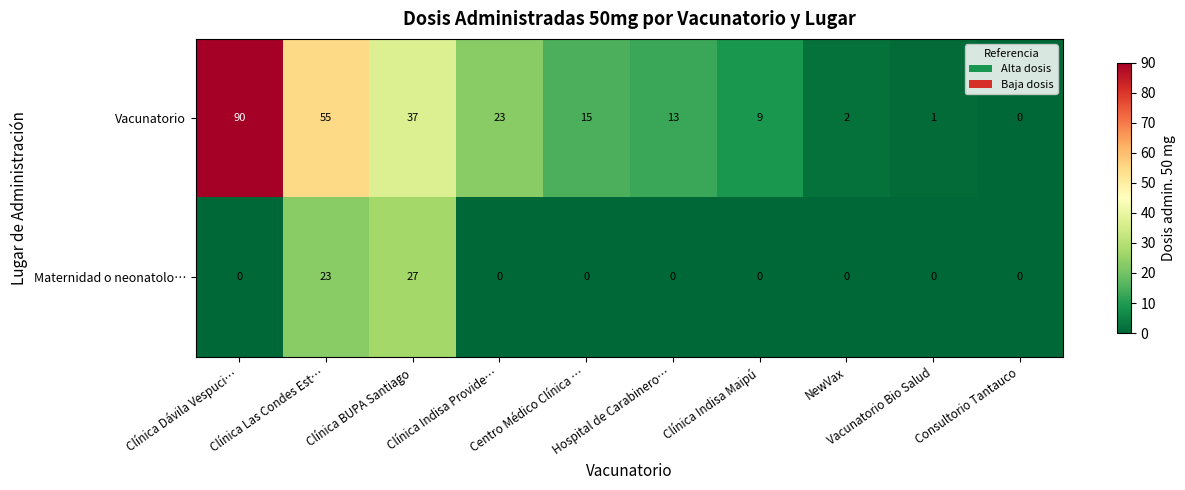

Rank the categories by Vacunatorio value from highest to lowest.

Clínica Dávila Vespuci…, Clínica Las Condes Est…, Clínica BUPA Santiago, Clínica Indisa Provide…, Centro Médico Clínica …, Hospital de Carabinero…, Clínica Indisa Maipú, NewVax, Vacunatorio Bio Salud, Consultorio Tantauco